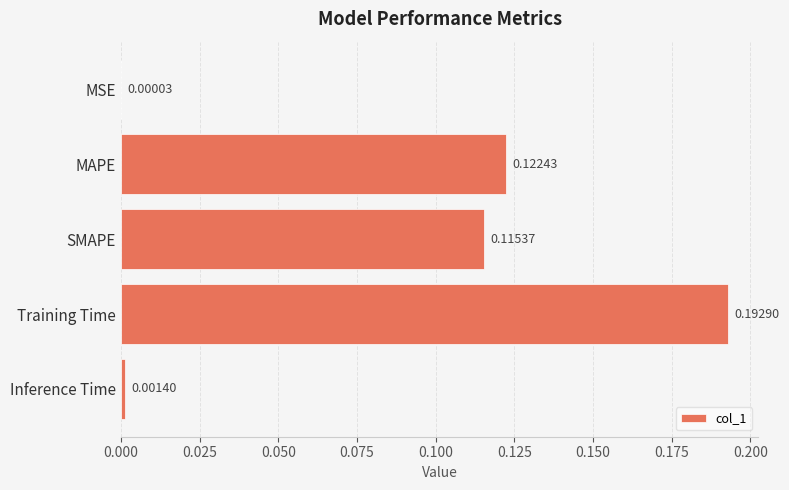

What is the change in value from MSE to SMAPE?

+0.1